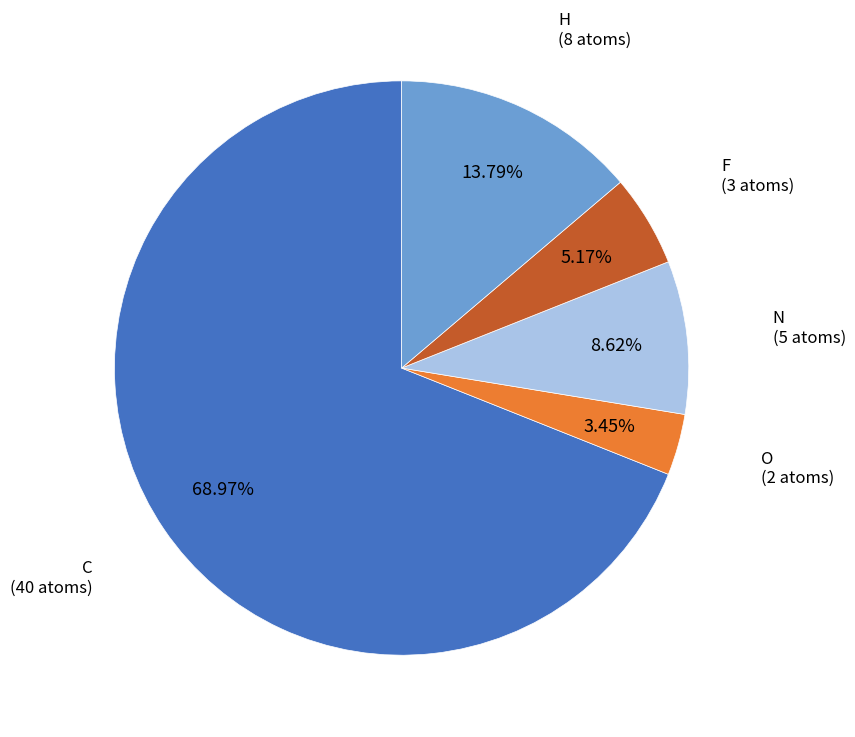

Is there any slice that represents more than half of the pie?

Yes